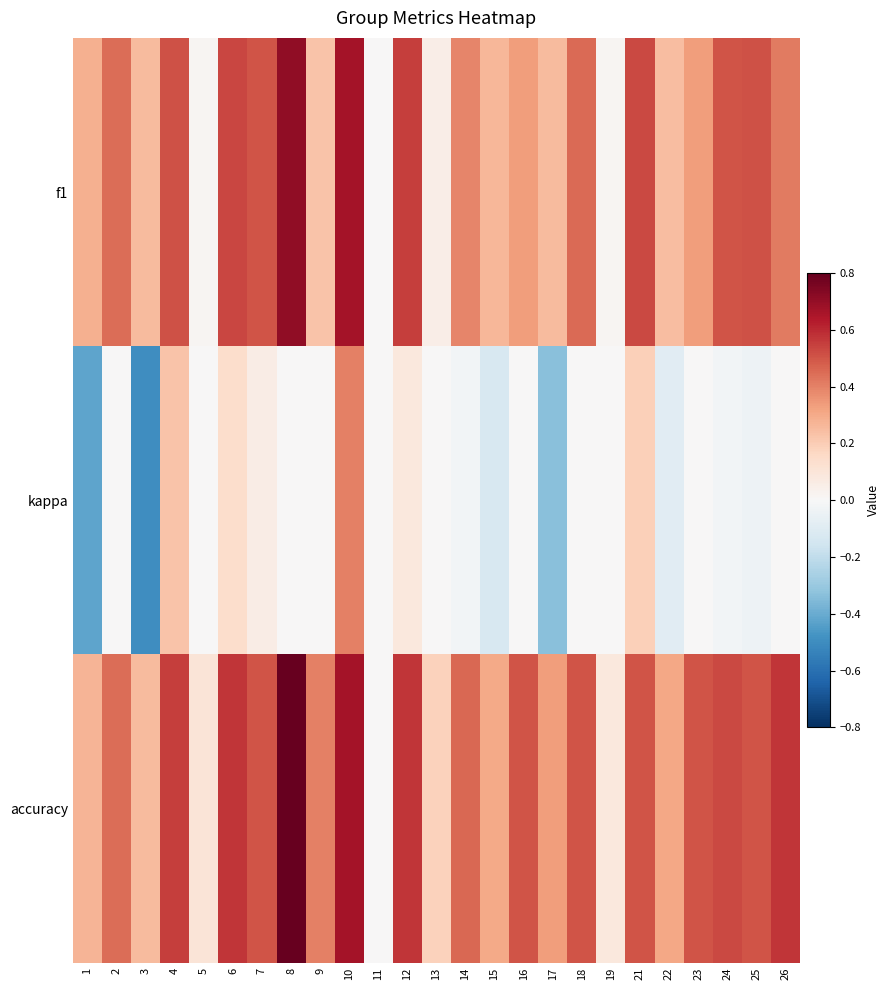

At how many categories does at least one series exceed 0?

24